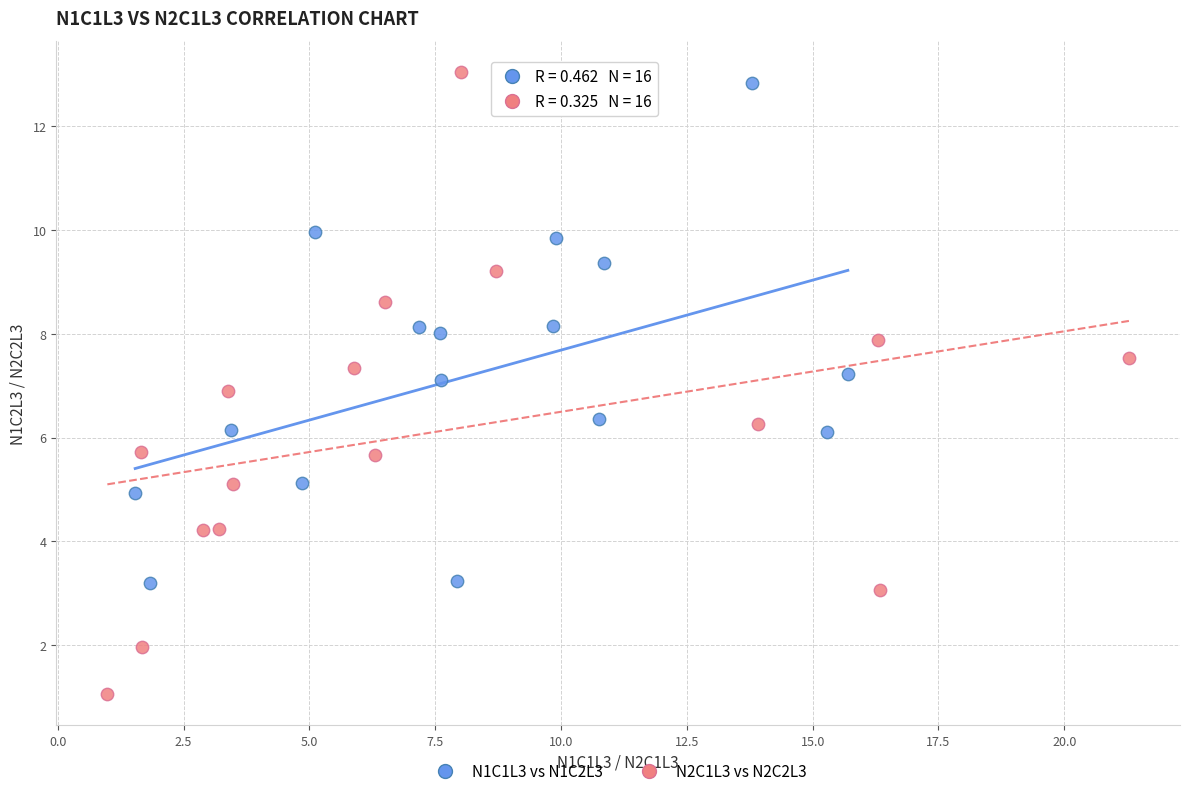

What are all the series names shown in the legend?

N1C1L3 vs N1C2L3, N2C1L3 vs N2C2L3